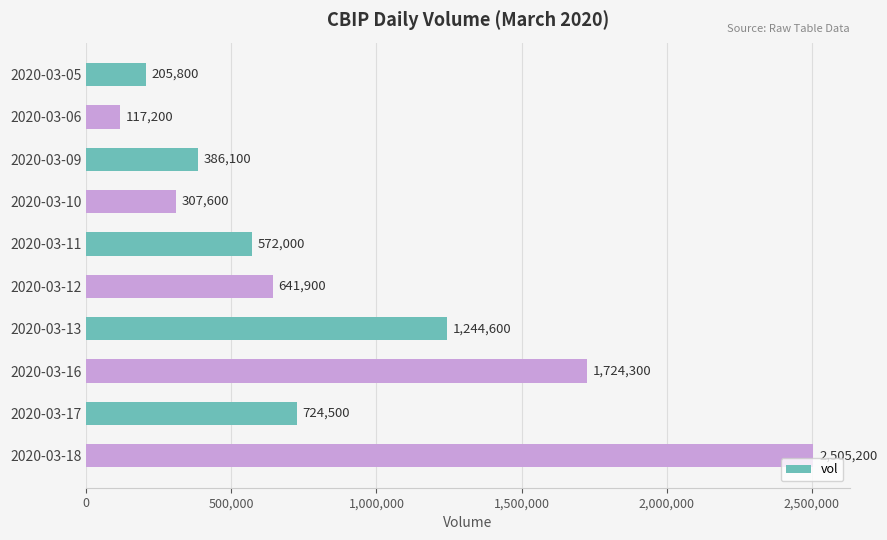

Rank the categories by value from lowest to highest.

2020-03-06, 2020-03-05, 2020-03-10, 2020-03-09, 2020-03-11, 2020-03-12, 2020-03-17, 2020-03-13, 2020-03-16, 2020-03-18